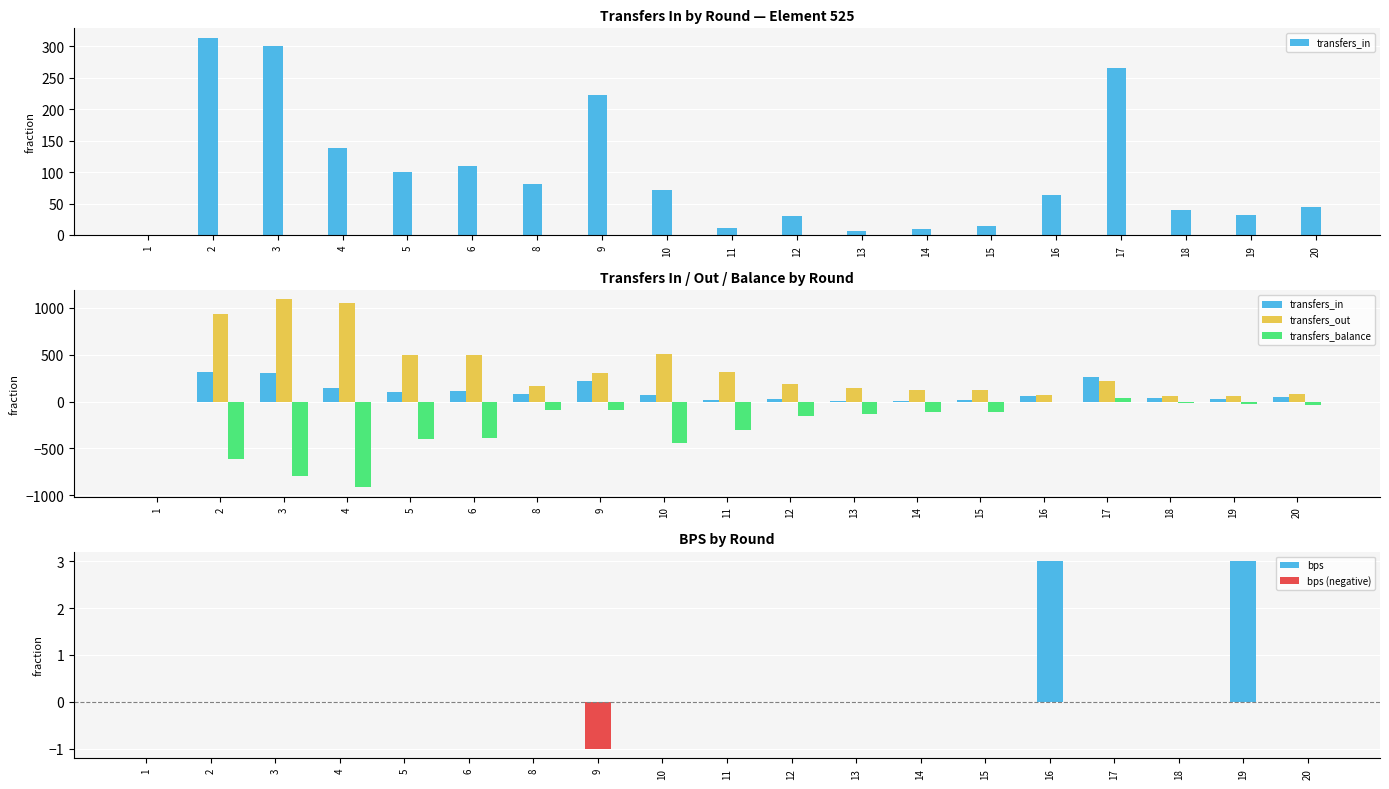

What is the total value across all series at 15?

30